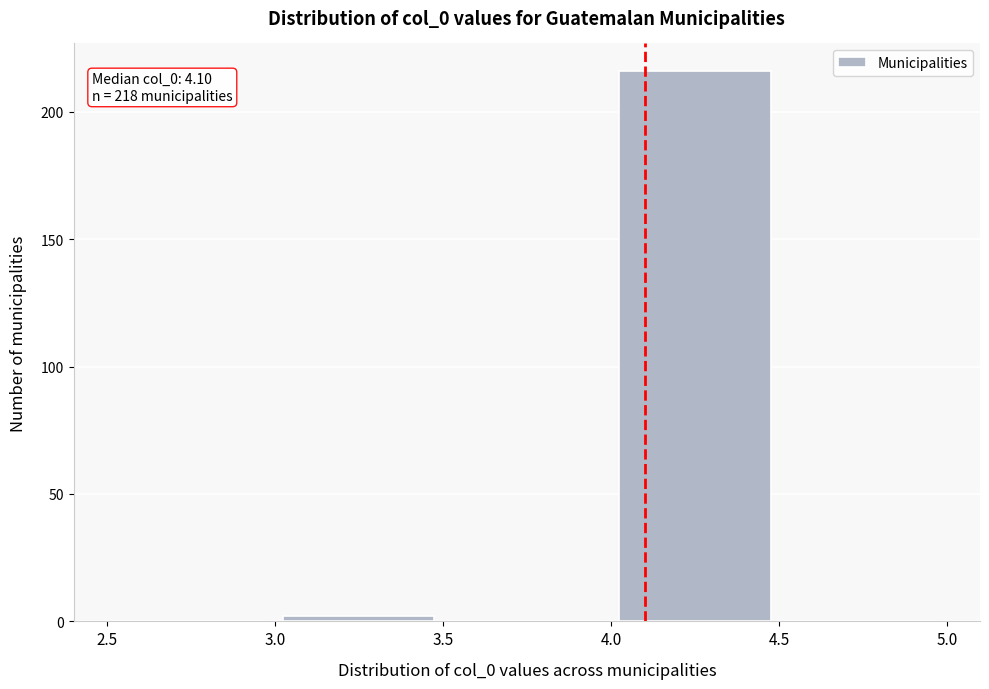

Which range on the x-axis has the tallest bar?

4.0 to 4.5